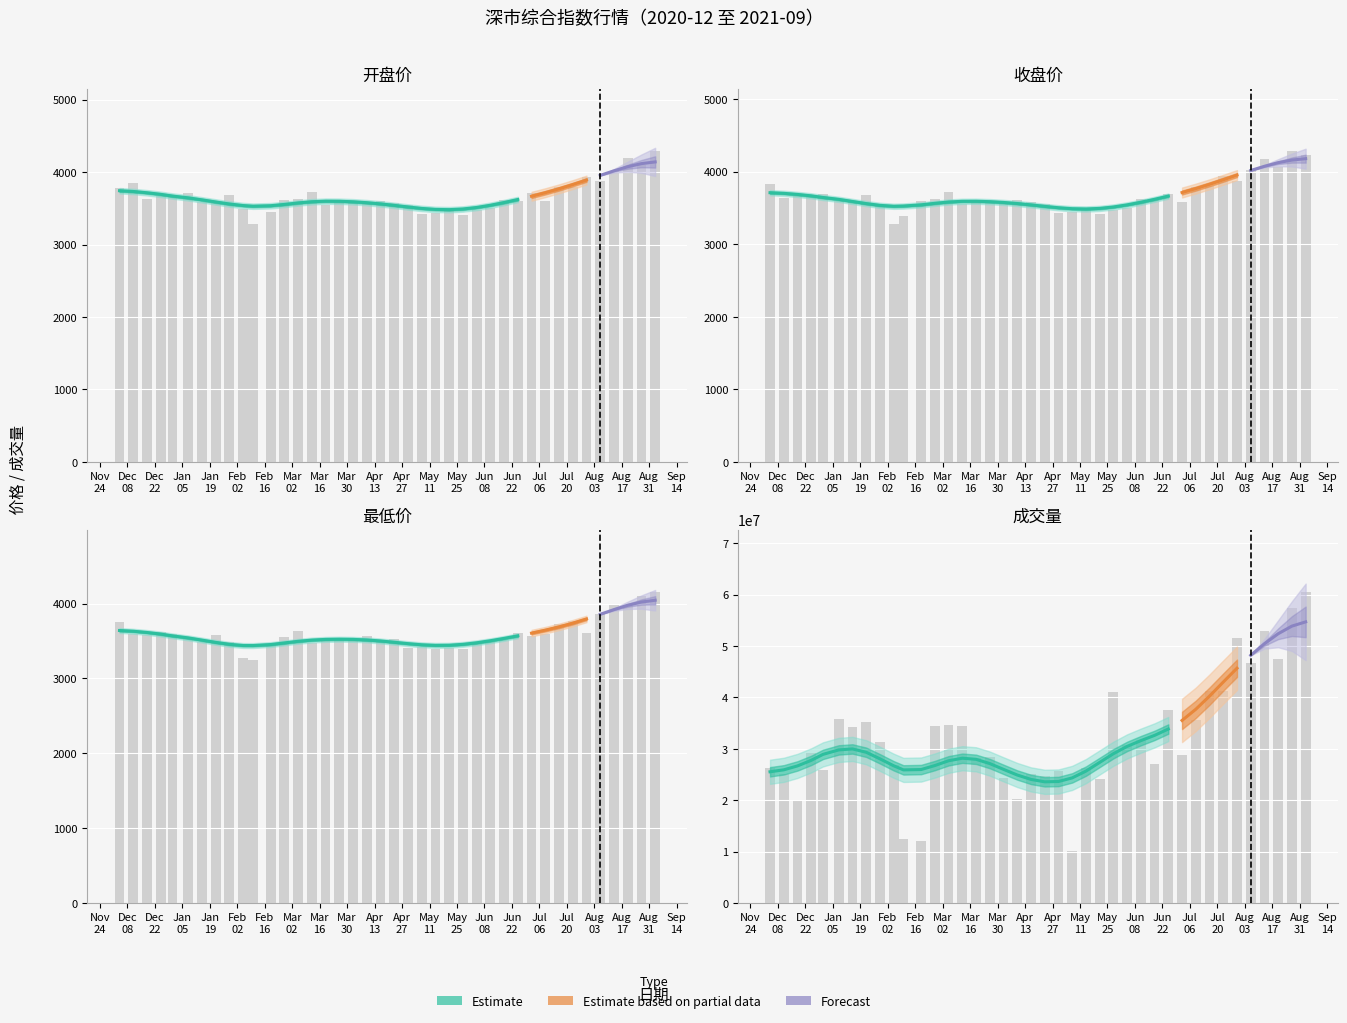

What is the greatest value displayed?

60569662.0